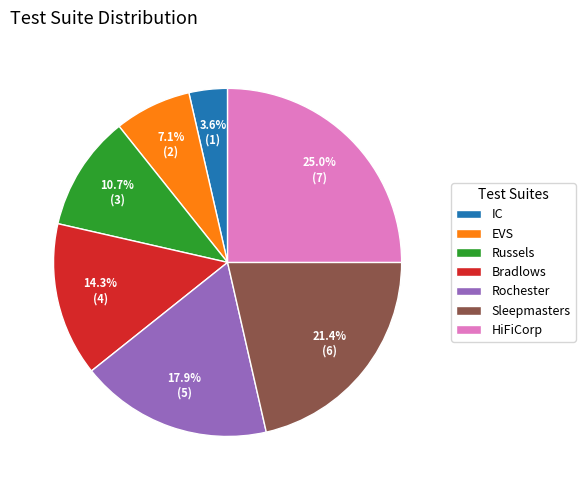

Which category has the smallest portion of the pie?

IC